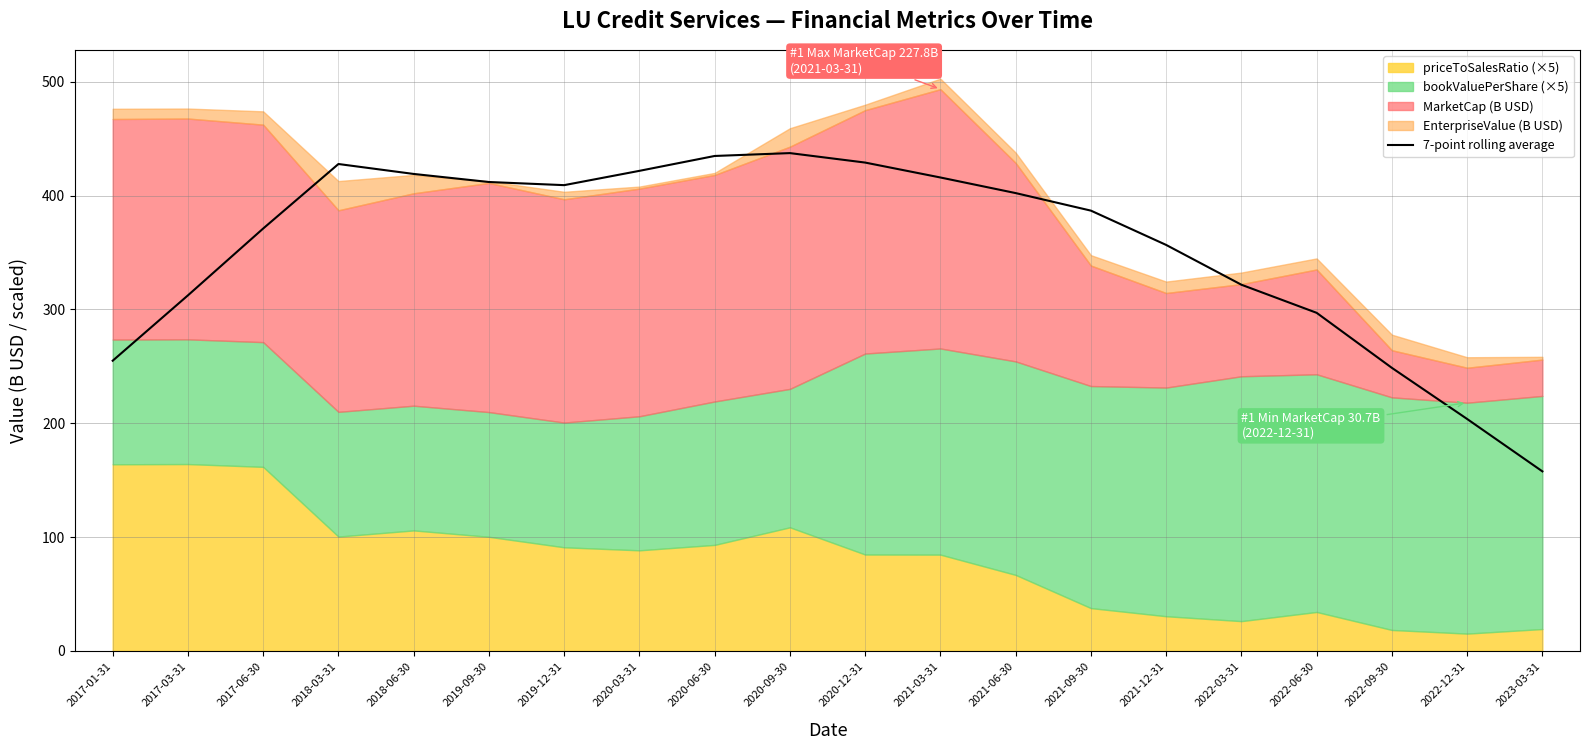

Which label corresponds to the smallest value in the chart?

2023-03-31